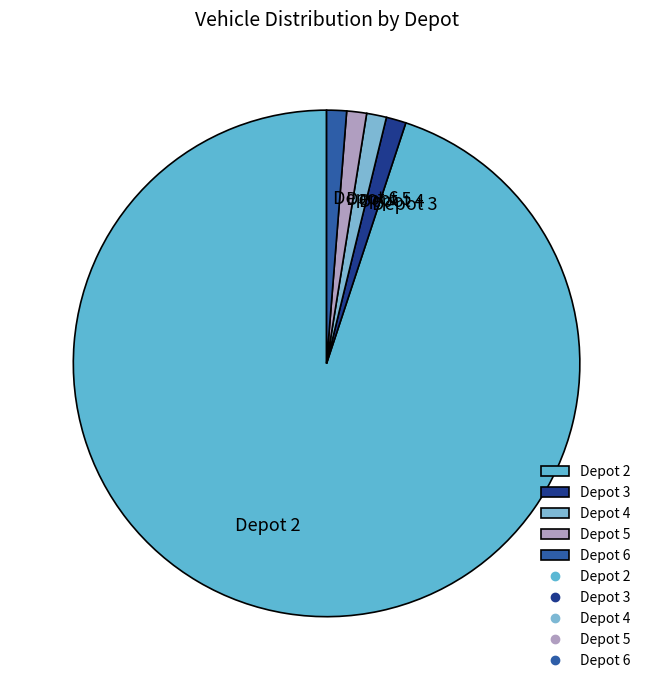

The Depot 4 slice represents 27% of the pie. True or false?

False